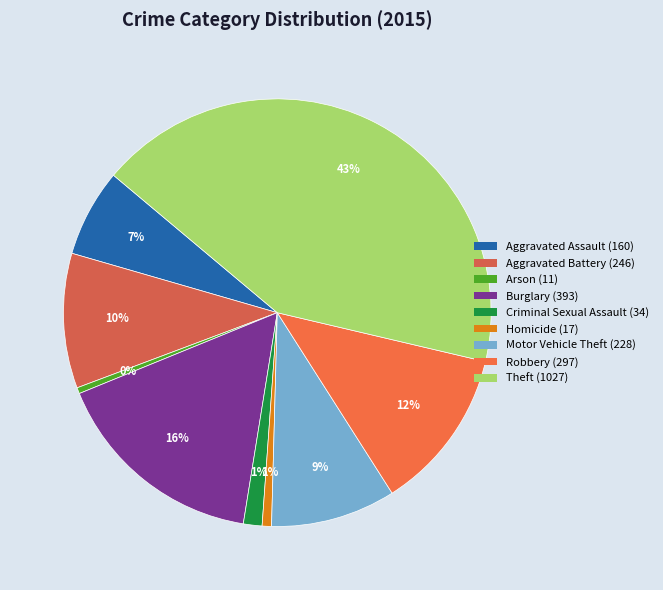

Does Burglary account for over 50% of the chart?

No